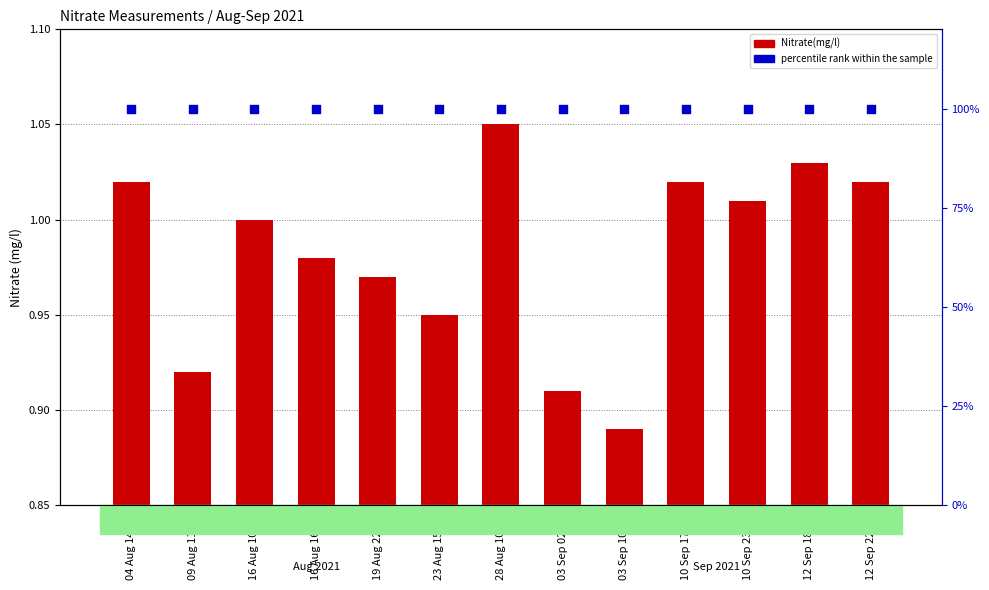

What are all the series names shown in the legend?

Nitrate(mg/l), percentile rank within the sample